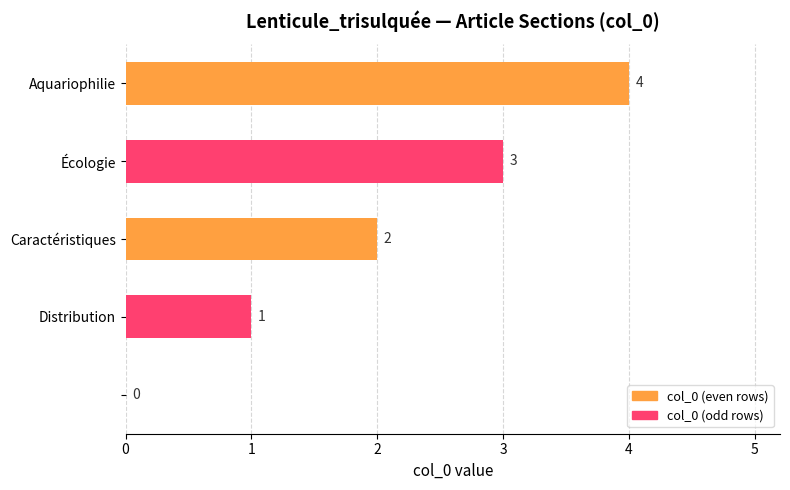

How many values are above zero?

4